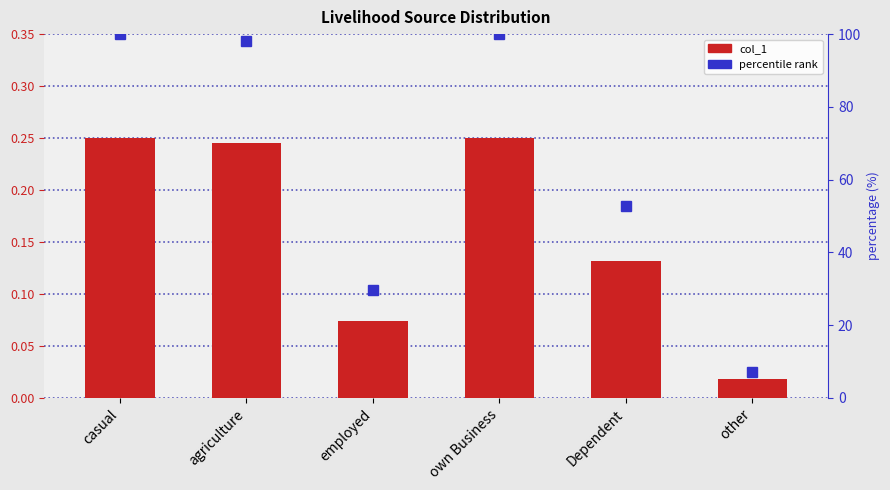

What is the sum of the percentile rank values at employed and agriculture?

127.6